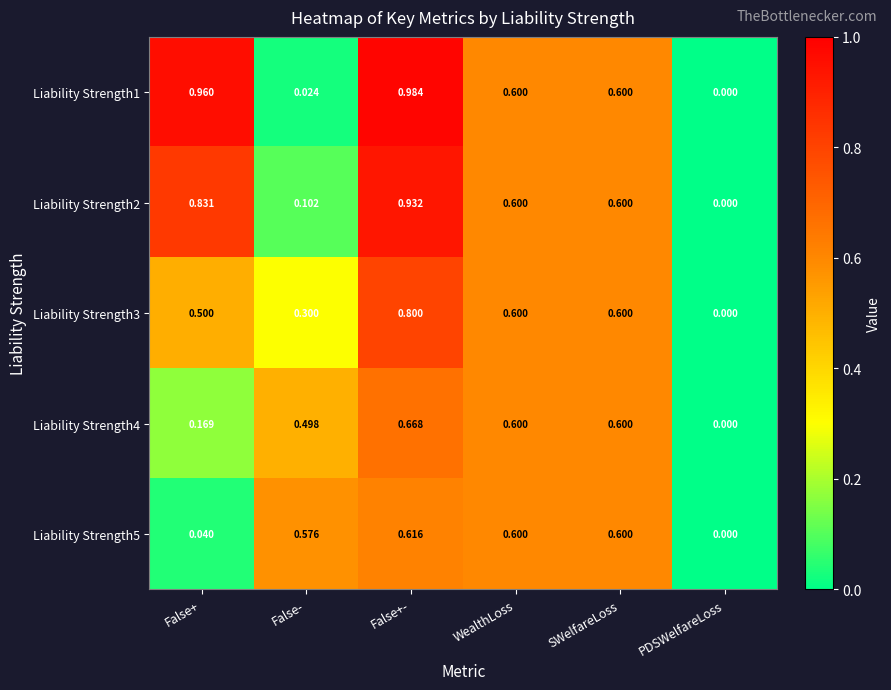

Which label corresponds to the largest value in the chart?

False+-